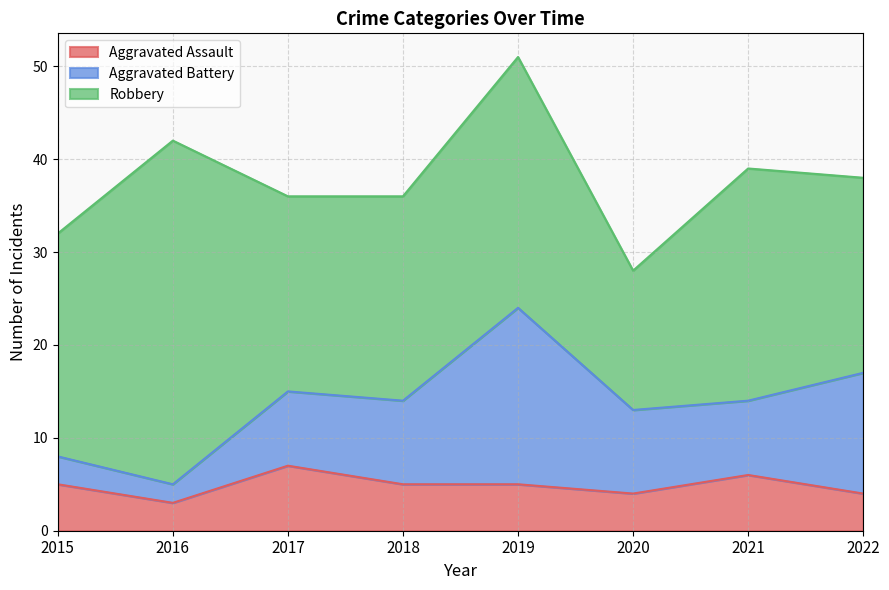

What are all the series names shown in the legend?

Aggravated Assault, Aggravated Battery, Robbery